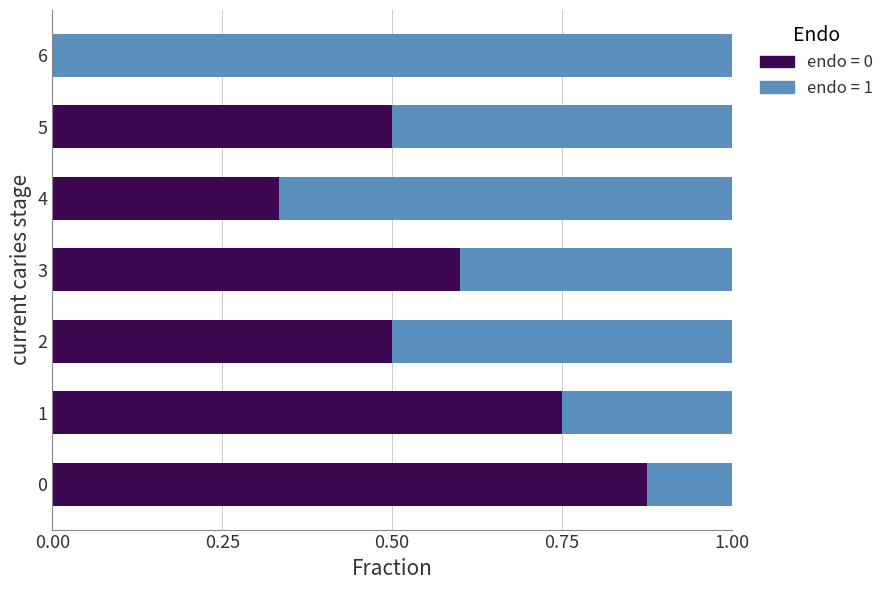

What is the total value across all series at 3?

1.0